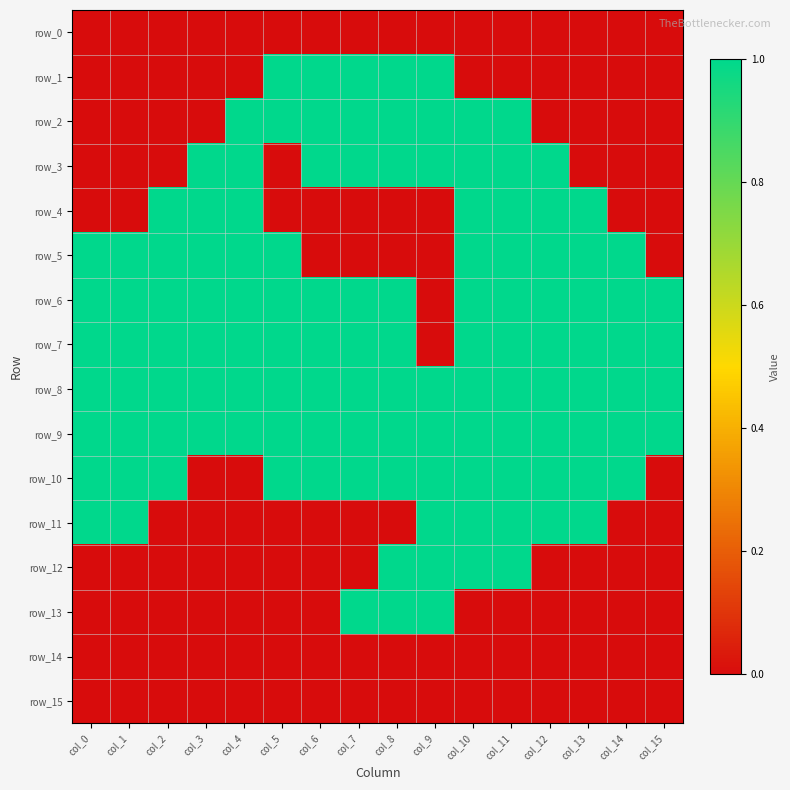

What is the difference between the highest and lowest values at col_10?

1